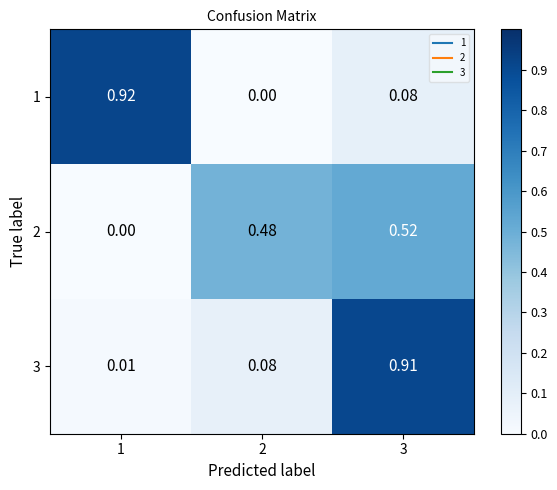

How many distinct data groups are displayed?

3